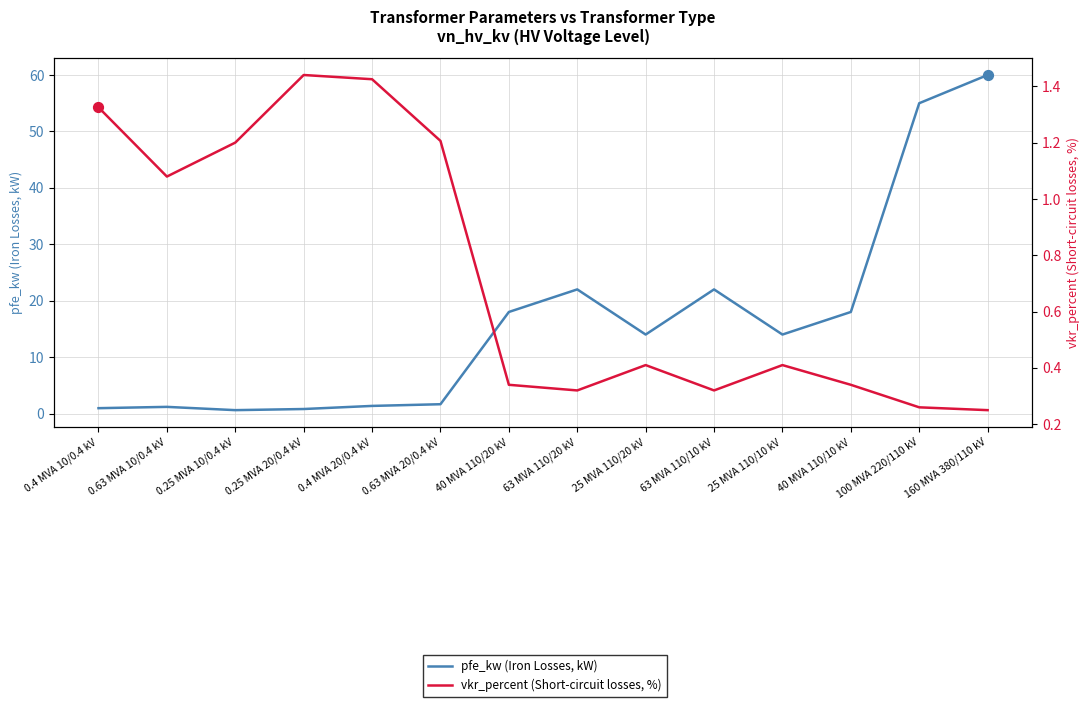

Which series has the largest total across all categories?

pfe_kw (Iron Losses, kW)